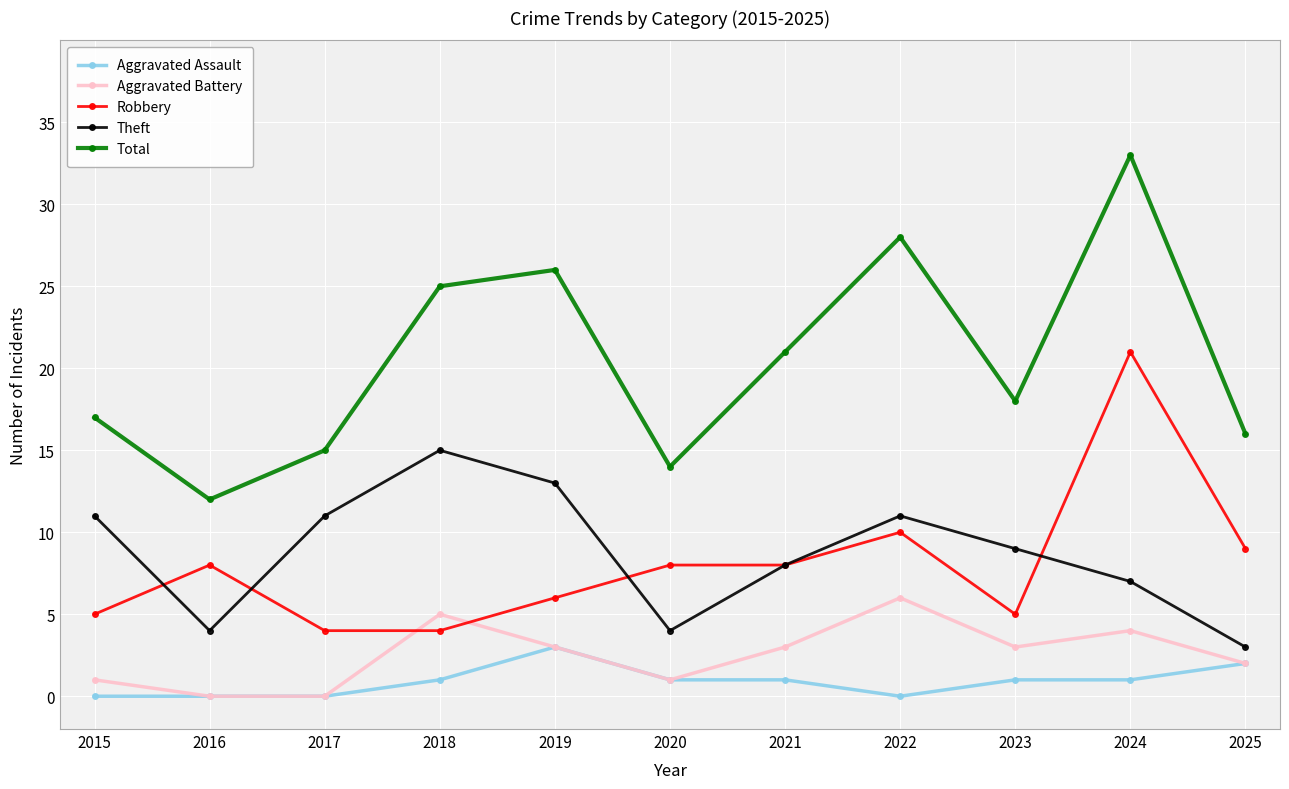

What is the difference between the maximum and second lowest values in the Aggravated Assault series?

3